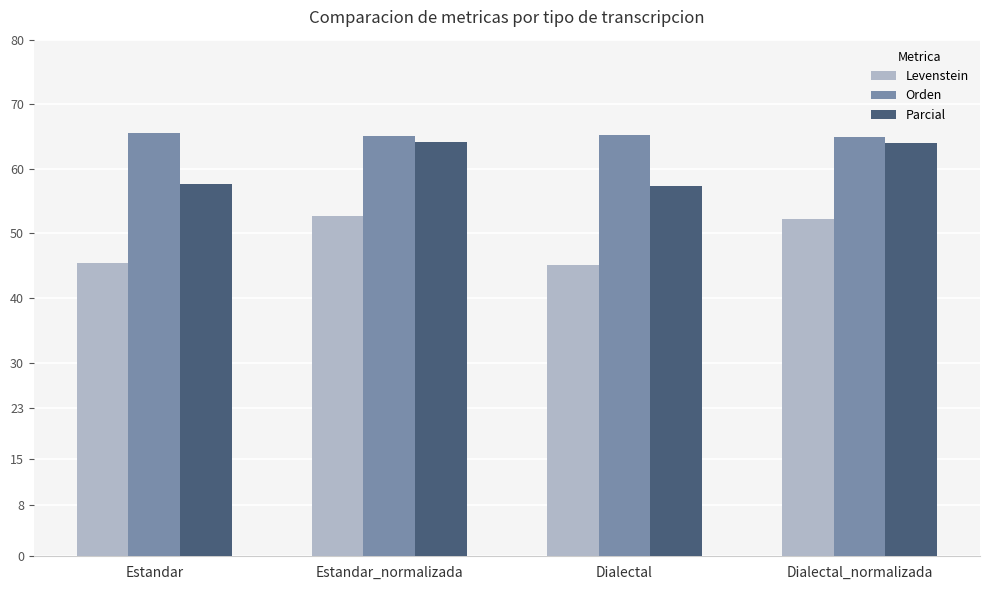

How many bars are there in each group?

3